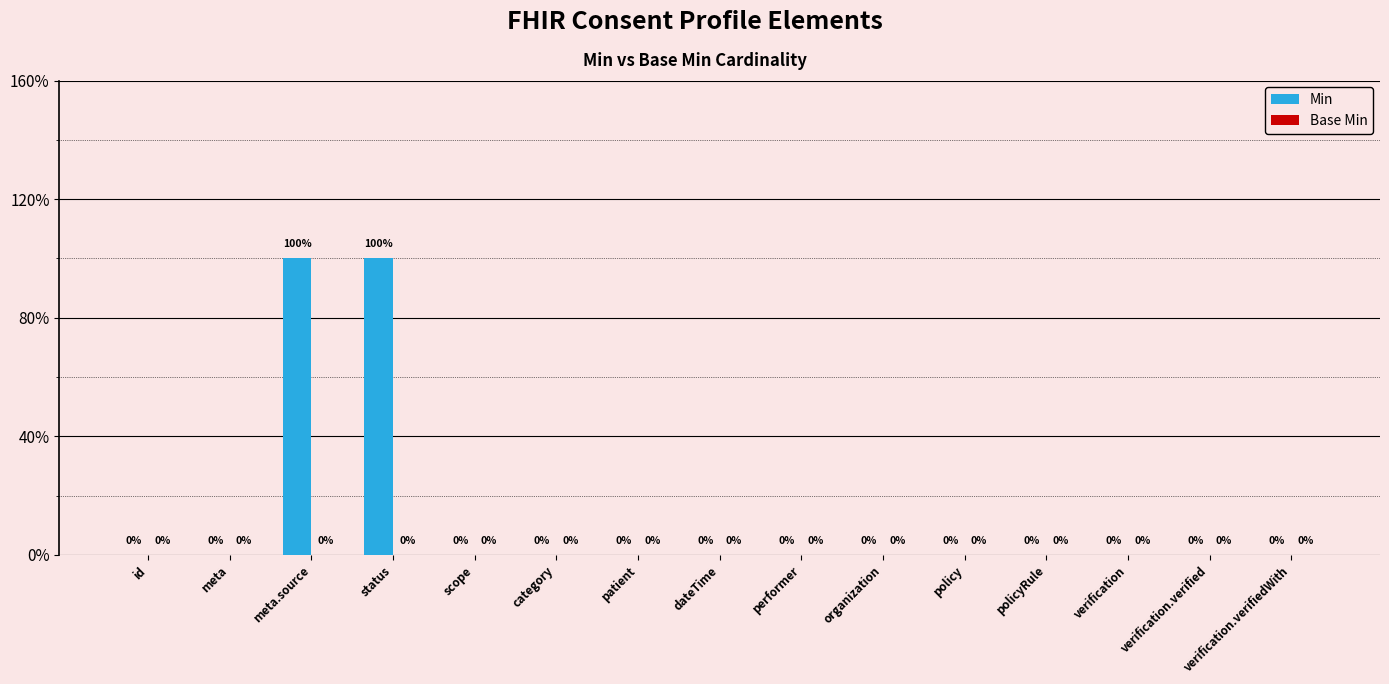

What is the label of the 11th bar from the left?

policy